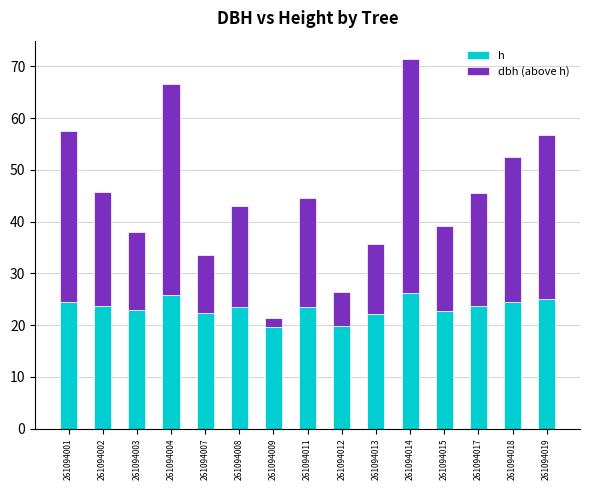

Count the number of categories in the chart.

15